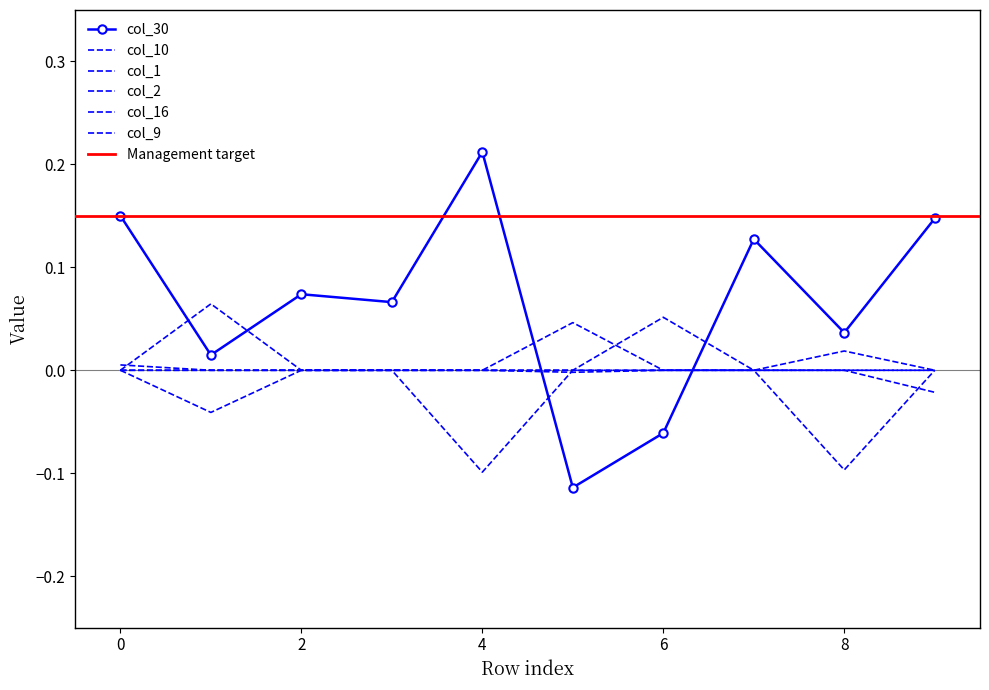

In col_16, how many points are lower than both neighbors (excluding endpoints)?

2